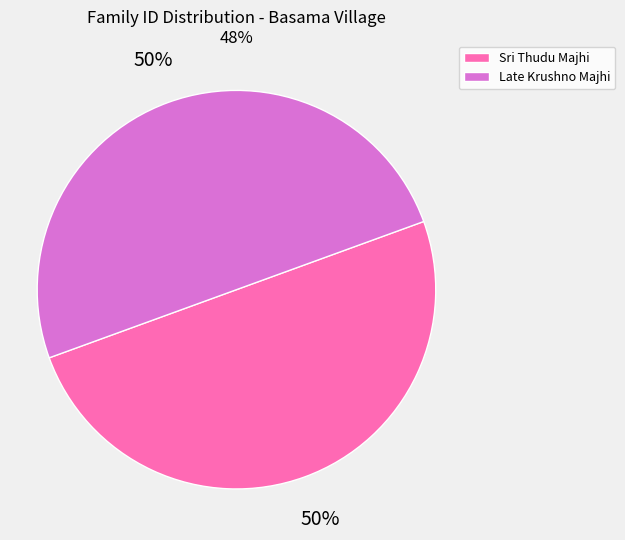

Combined, do Sri Thudu Majhi and Late Krushno Majhi account for over 50%?

Yes